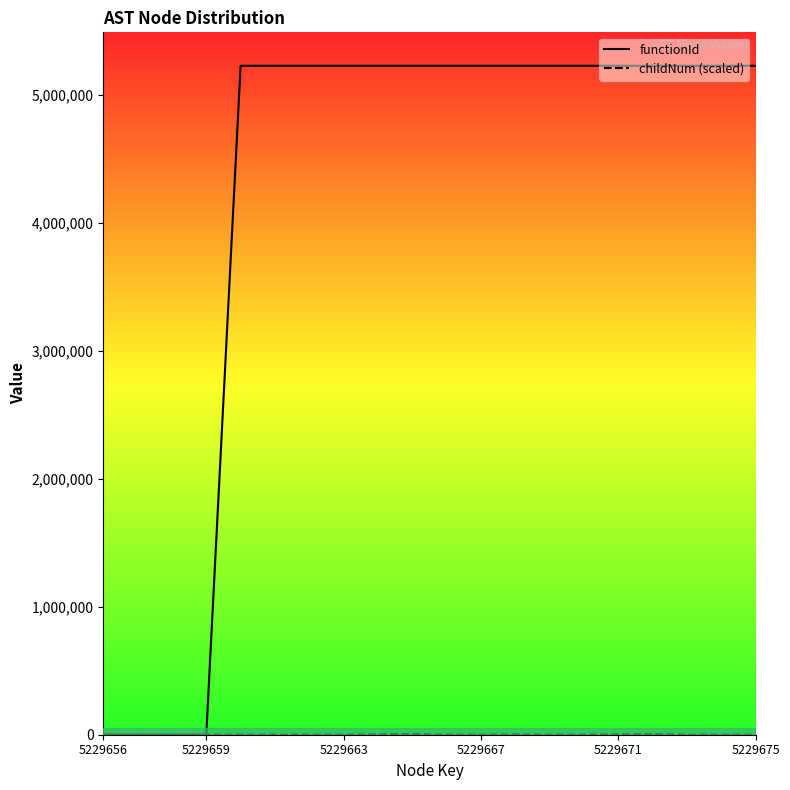

At how many categories does at least one series exceed 4257611?

16